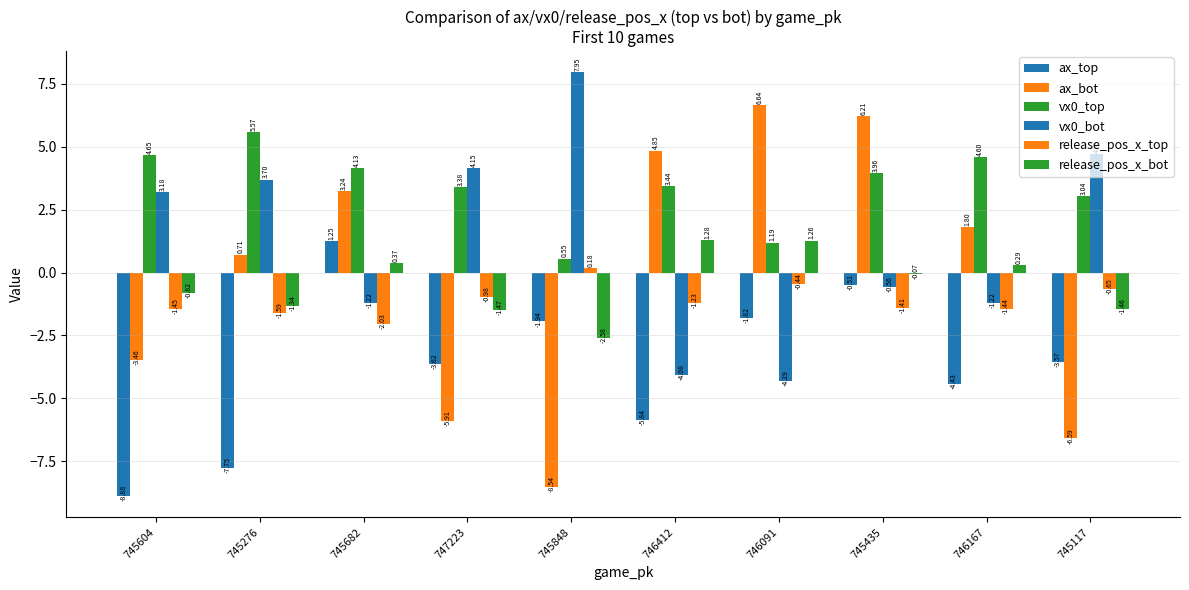

Reading left to right, list all the values displayed in this chart.

ax_top: 745604=-8.9	745276=-7.8	745682=1.2	747223=-3.6	745848=-1.9	746412=-5.8	746091=-1.8	745435=-0.5	746167=-4.4	745117=-3.6
ax_bot: 745604=-3.5	745276=0.7	745682=3.2	747223=-5.9	745848=-8.5	746412=4.8	746091=6.6	745435=6.2	746167=1.8	745117=-6.6
vx0_top: 745604=4.7	745276=5.6	745682=4.1	747223=3.4	745848=0.6	746412=3.4	746091=1.2	745435=4.0	746167=4.6	745117=3.0
vx0_bot: 745604=3.2	745276=3.7	745682=-1.2	747223=4.1	745848=8.0	746412=-4.1	746091=-4.3	745435=-0.6	746167=-1.2	745117=4.7
release_pos_x_top: 745604=-1.5	745276=-1.6	745682=-2.0	747223=-1.0	745848=0.2	746412=-1.2	746091=-0.4	745435=-1.4	746167=-1.4	745117=-0.7
release_pos_x_bot: 745604=-0.8	745276=-1.3	745682=0.4	747223=-1.5	745848=-2.6	746412=1.3	746091=1.3	745435=-0.1	746167=0.3	745117=-1.5